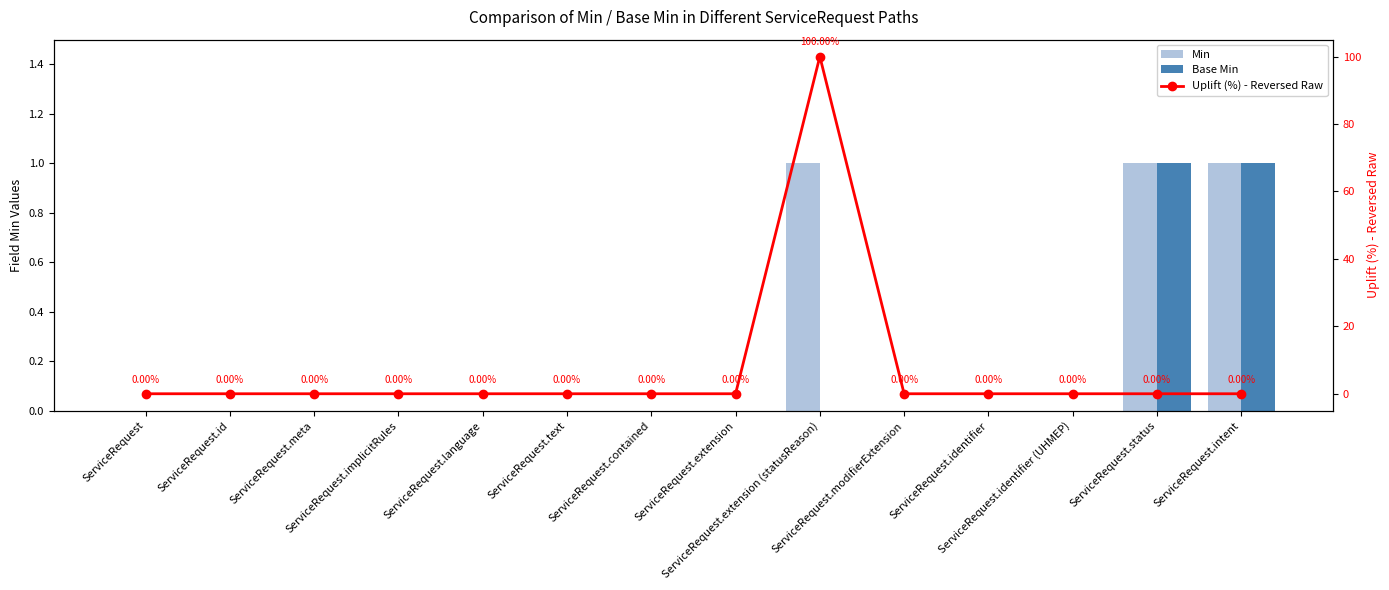

Is the value of Base Min at ServiceRequest.status greater than the value of Uplift (%) - Reversed Raw at ServiceRequest.implicitRules?

Yes